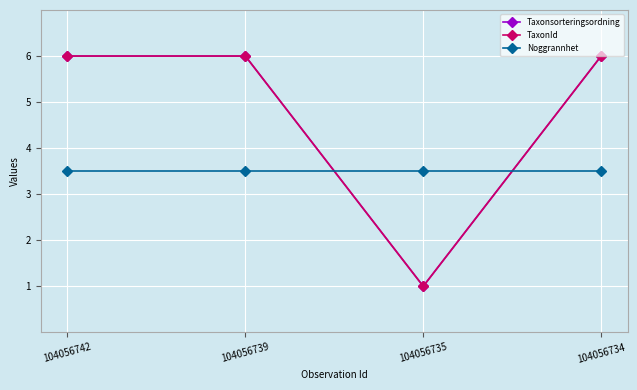

What is the difference between the maximum and minimum values in the Taxonsorteringsordning series?

5.0